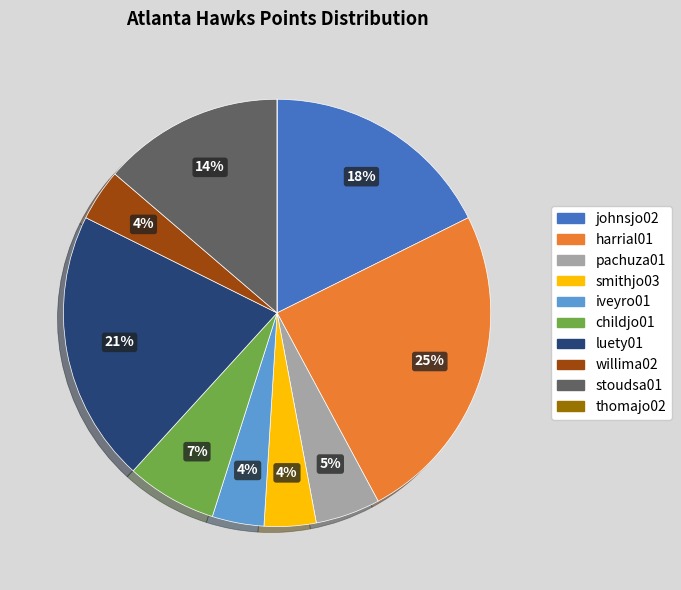

Is there any slice that represents more than half of the pie?

No